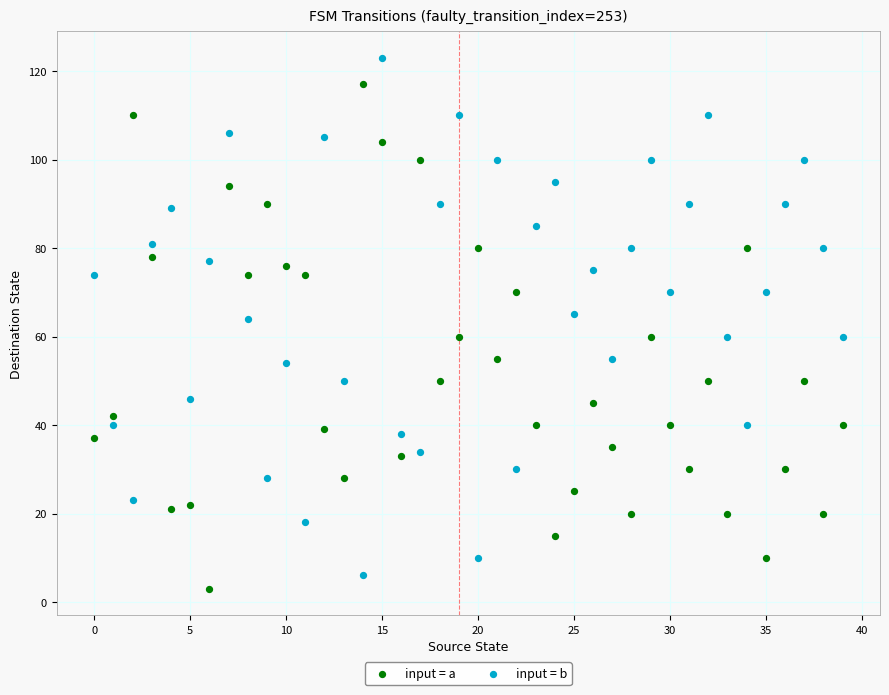

Which series reaches the maximum Y coordinate?

input = b